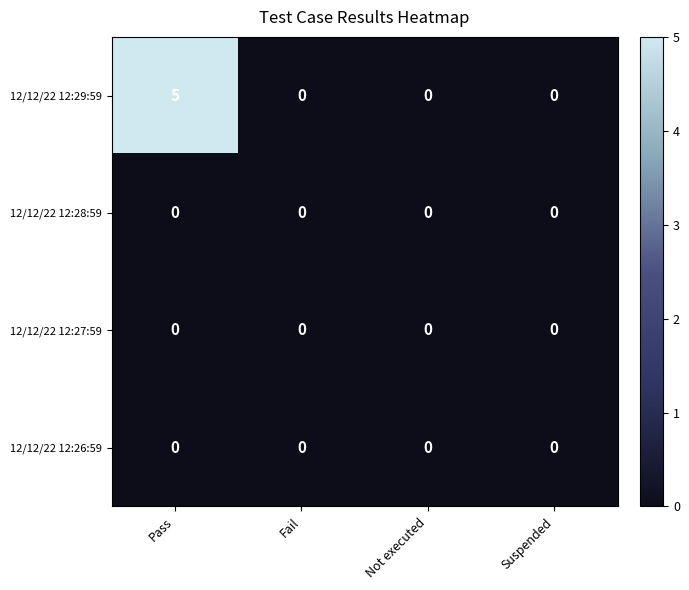

Is it true that 12/12/22 12:29:59 equals 0 at Not executed?

True